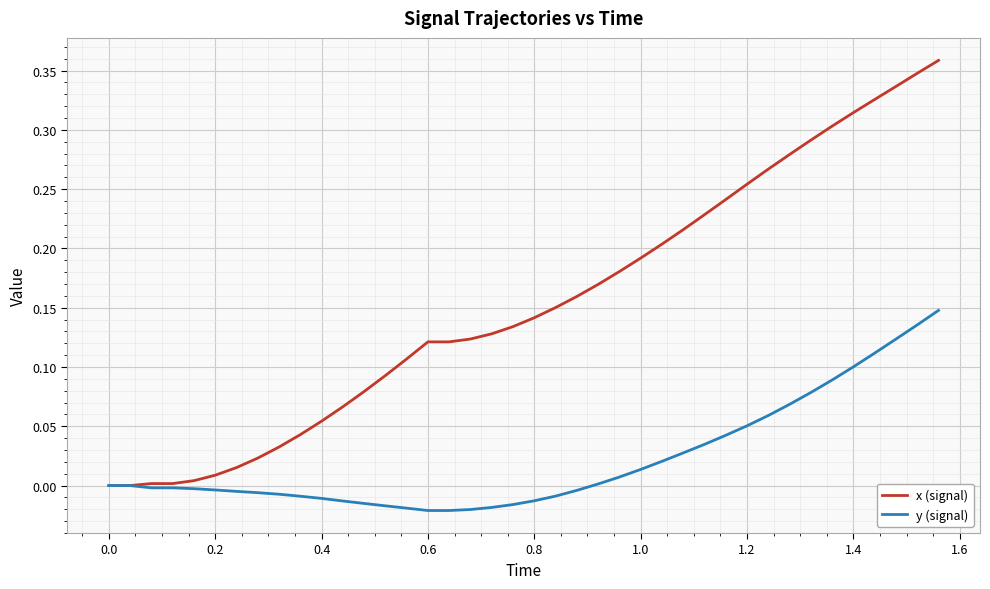

Rank the series by their maximum value, from lowest to highest.

y (signal), x (signal)